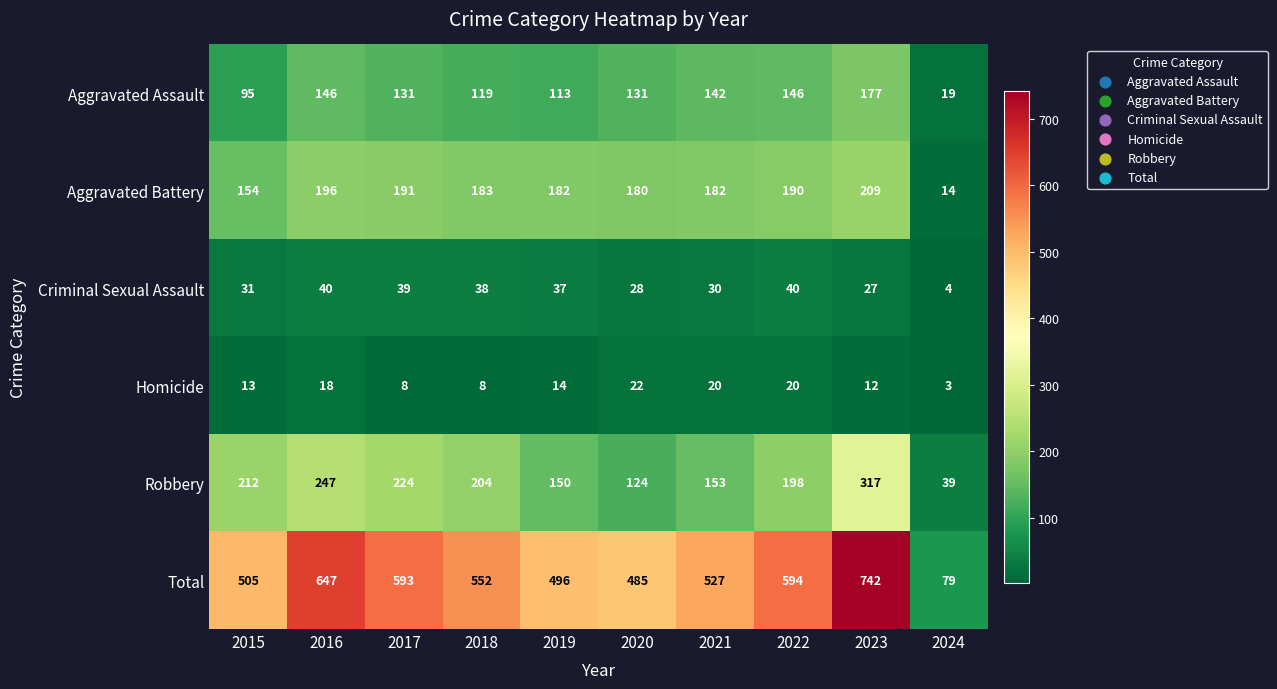

Where is Total nearest to the value 410?

2020